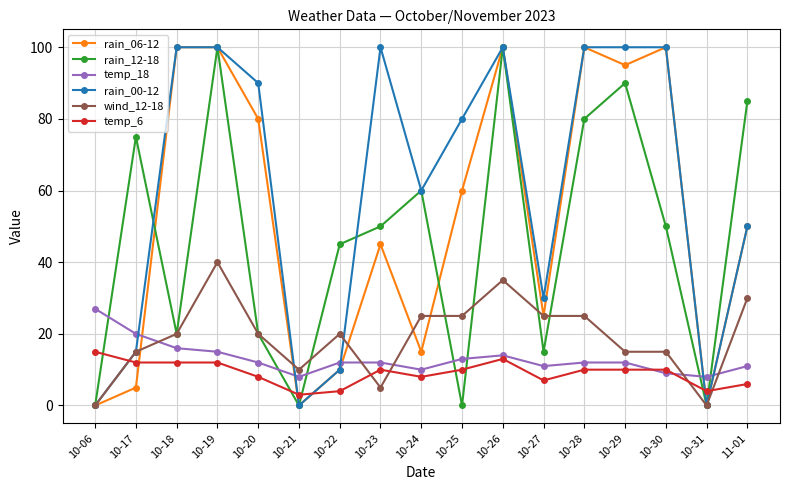

True or false: temp_6 and temp_18 cross at least once.

True